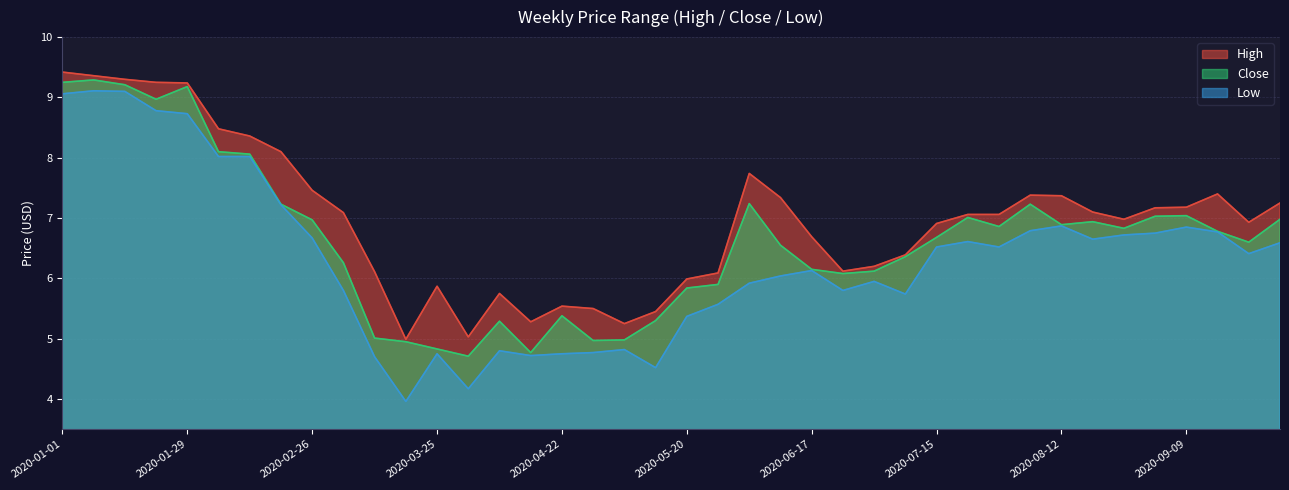

Which has a higher value, 2020-05-27 or 2020-01-22?

2020-01-22